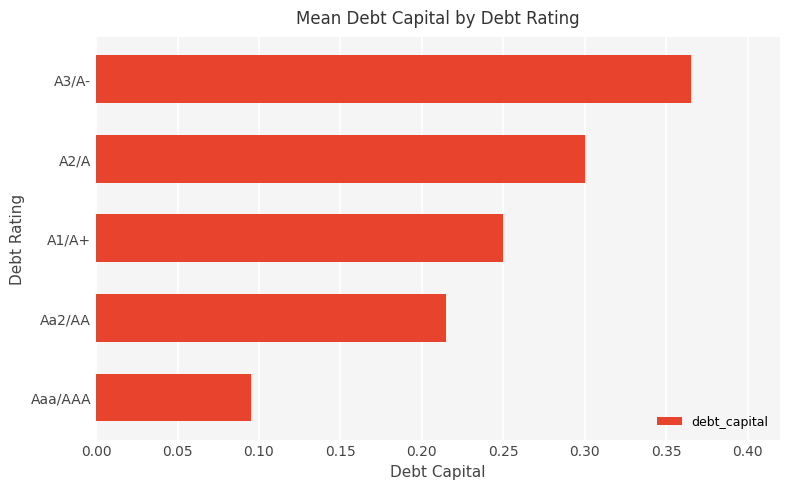

Count the values in the range 0 to 1.

5